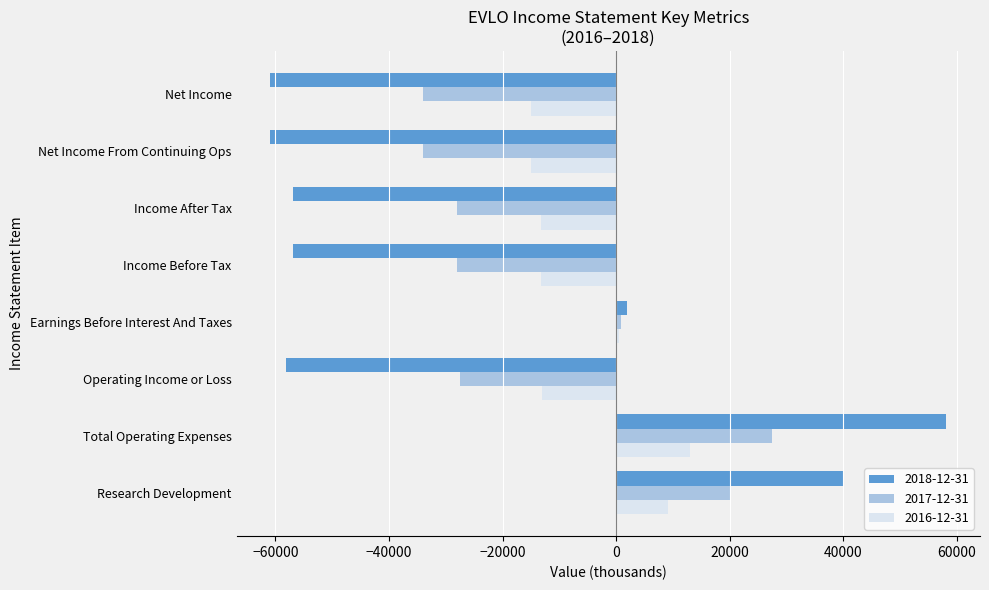

What is the minimum value for 2016-12-31?

-15000